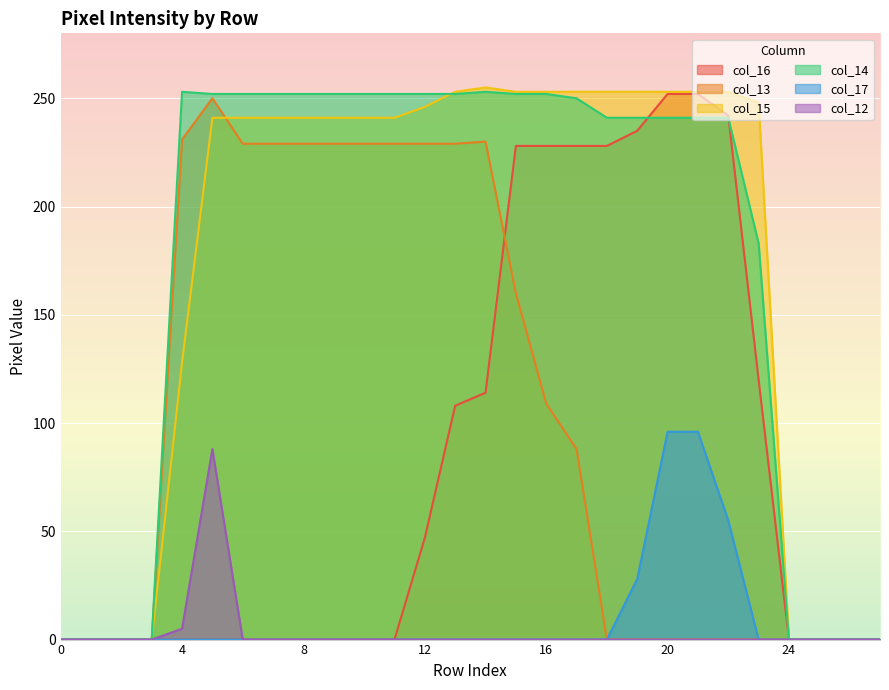

True or false: col_16 has more than 0 interior local peaks.

False